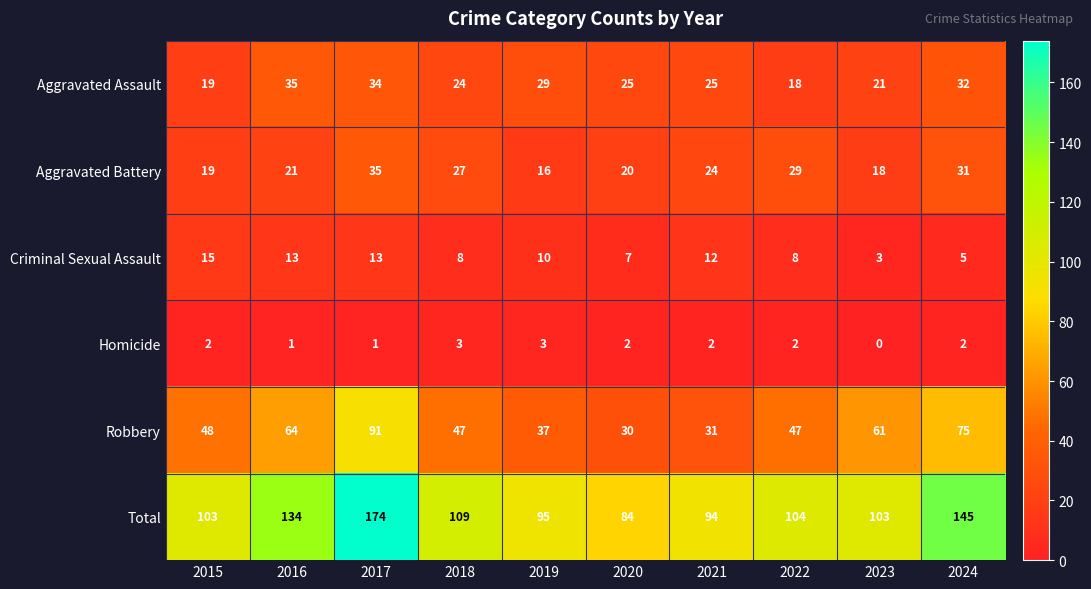

Where is Robbery nearest to the value 60?

2023